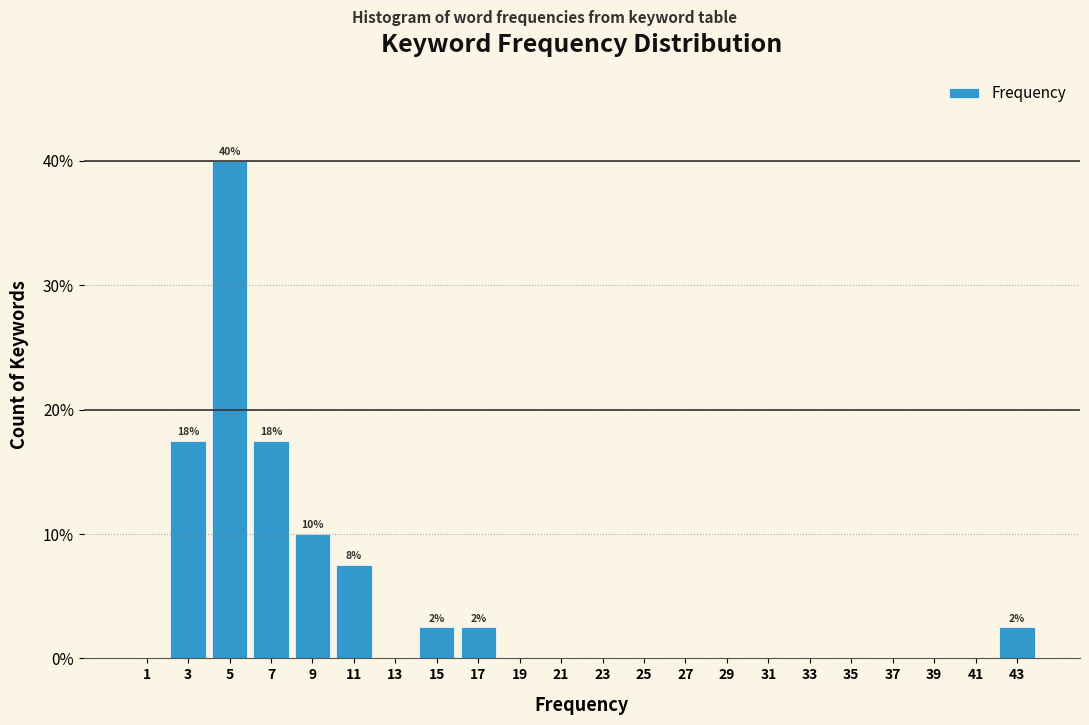

Reading left to right, what are all the values shown in this chart?

1=0.0	3=17.5	5=40.0	7=17.5	9=10.0	11=7.5	13=0.0	15=2.5	17=2.5	19=0.0	21=0.0	23=0.0	25=0.0	27=0.0	29=0.0	31=0.0	33=0.0	35=0.0	37=0.0	39=0.0	41=0.0	43=2.5